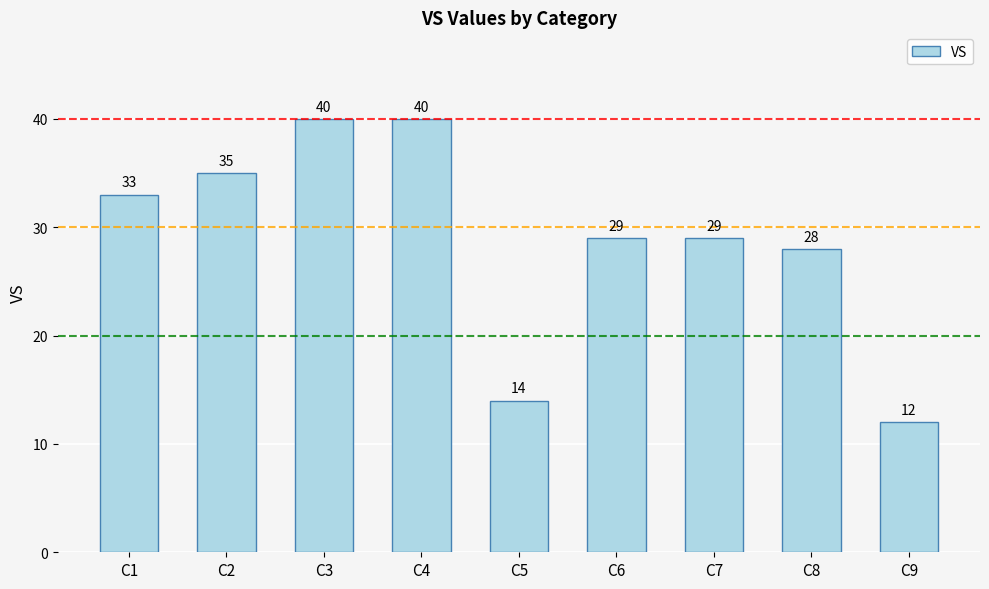

Are the bars horizontal?

No